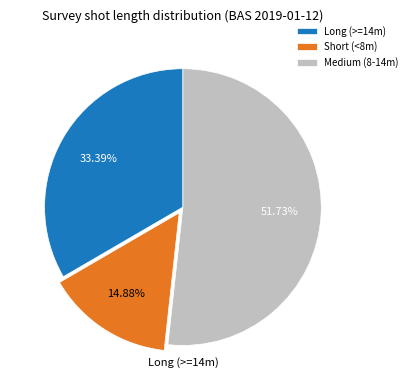

Rank the categories by value from lowest to highest.

Short (<8m), Long (>=14m), Medium (8-14m)